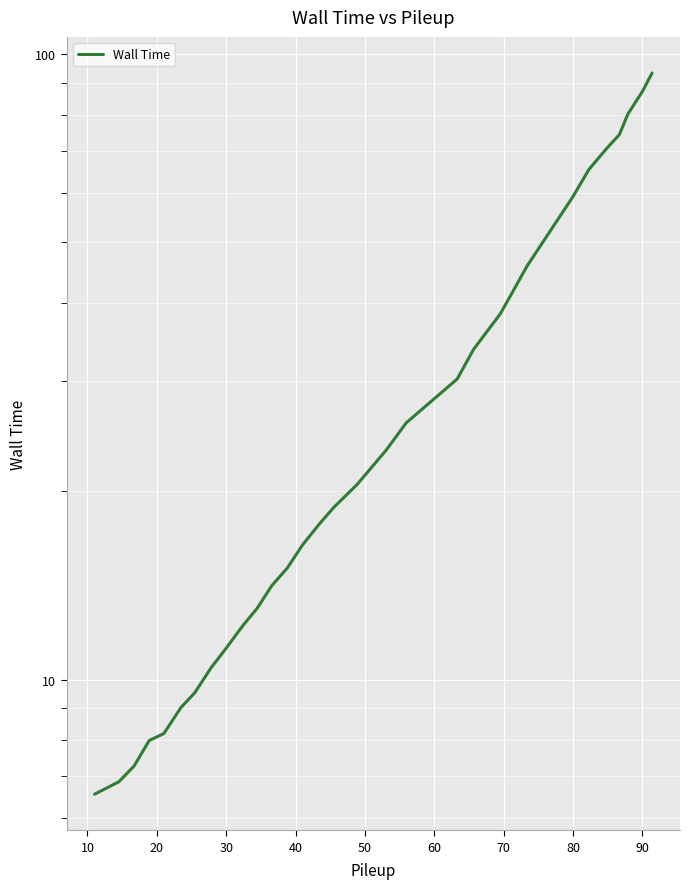

Is it true that the value at 11 is 7.9?

False